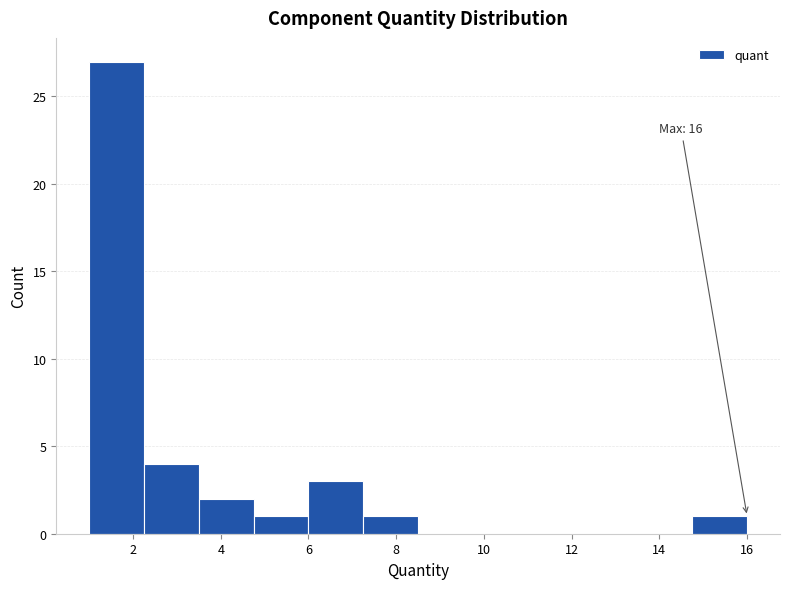

Over which range of the x-axis is the bar tallest?

1.00 to 2.25